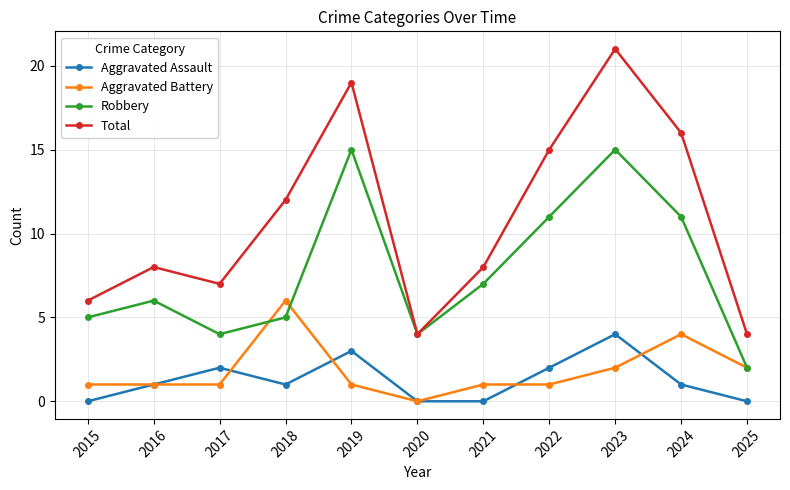

Which category has the highest value across all series?

2023